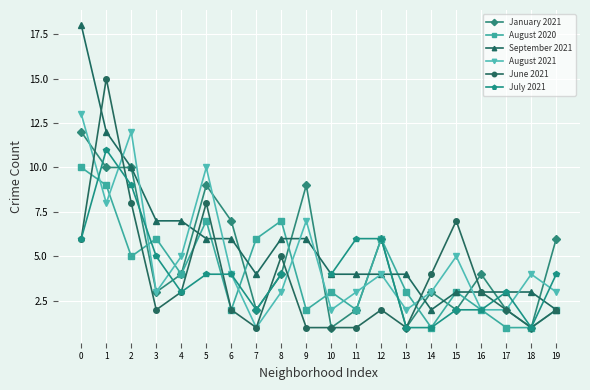

How many intersections are there between August 2021 and August 2020?

10